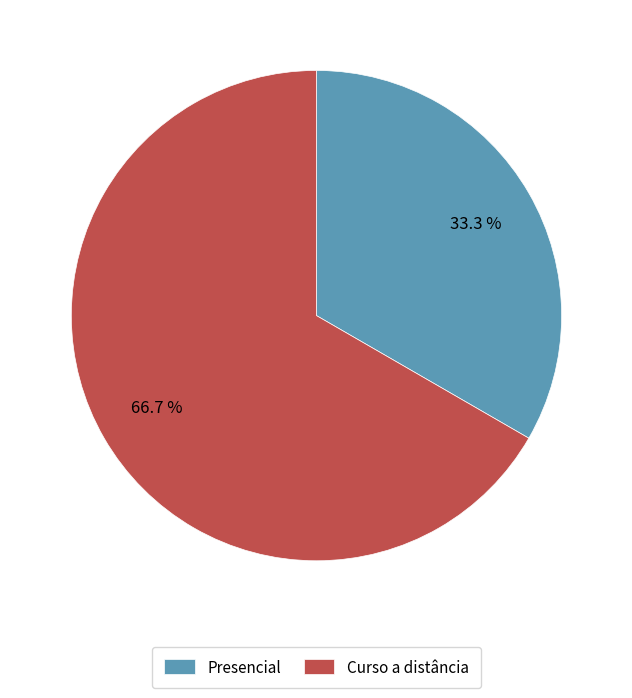

What is the smallest slice in the pie chart?

Presencial